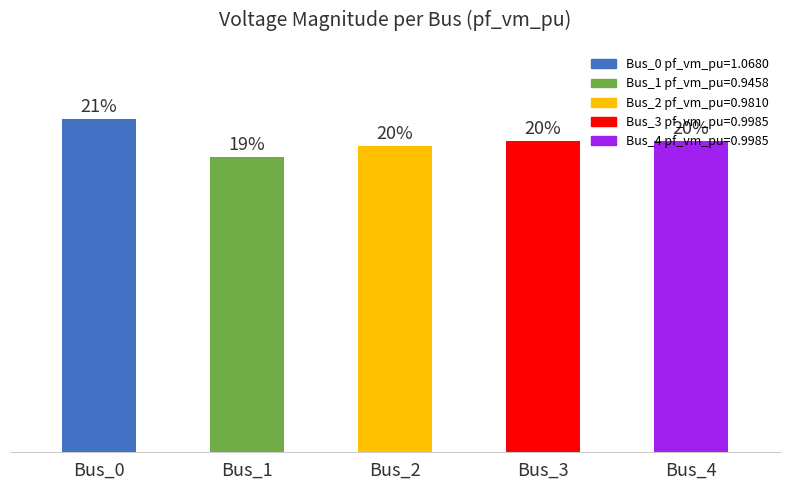

Are the bars horizontal?

No